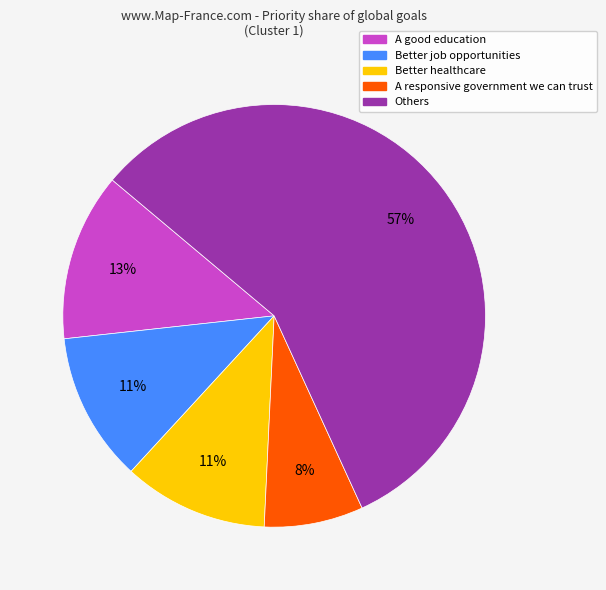

To the nearest percent, what is the difference between the largest and smallest slice percentages?

49%